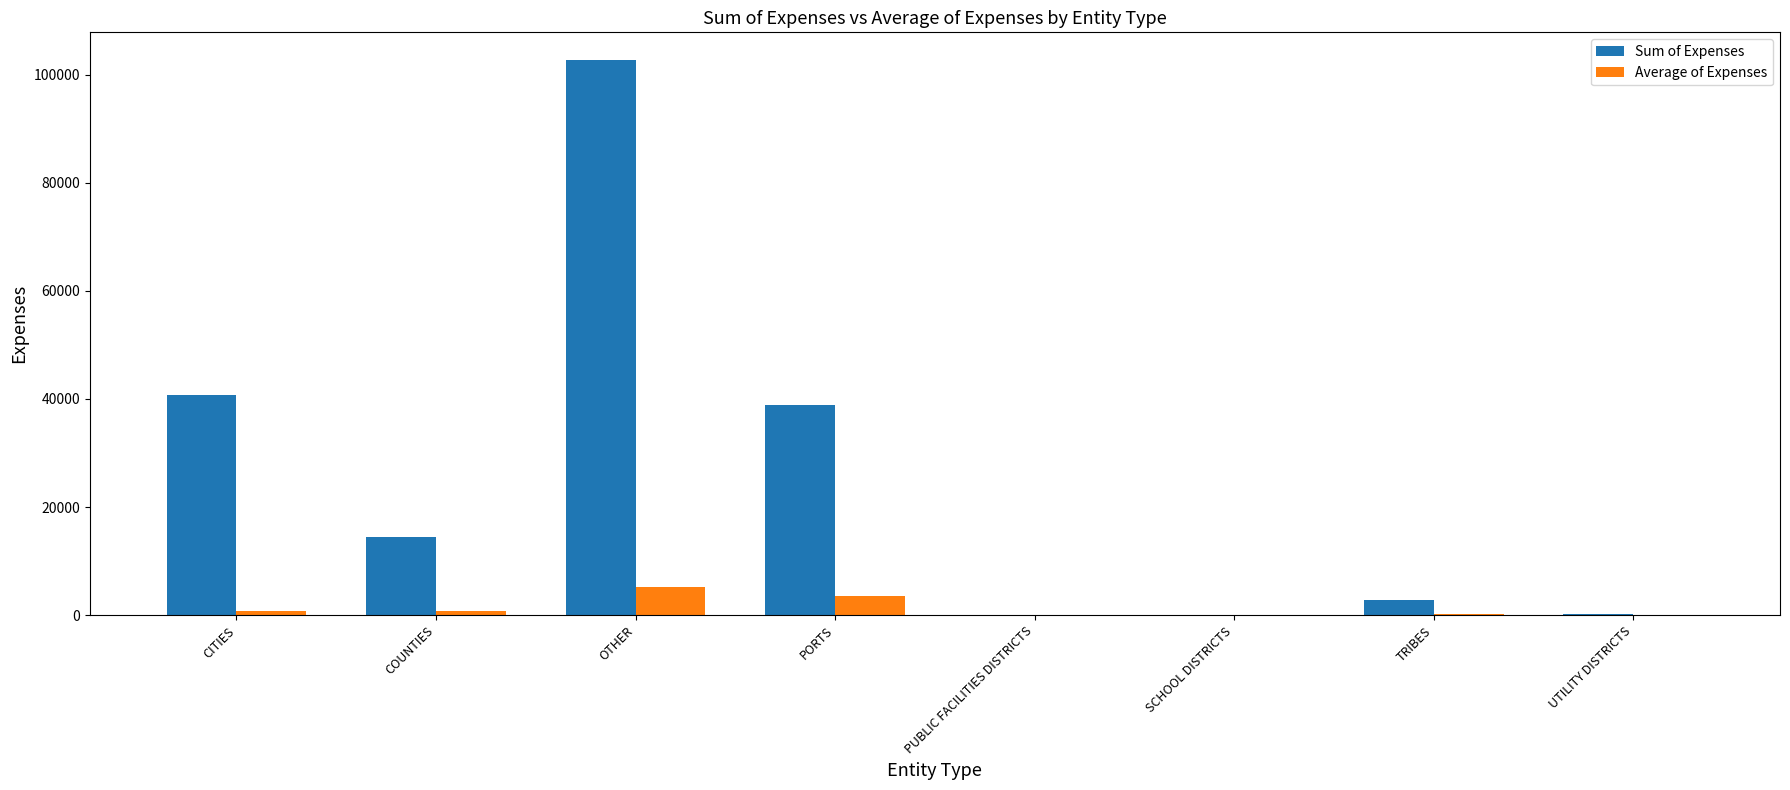

Does the chart contain stacked bars?

No